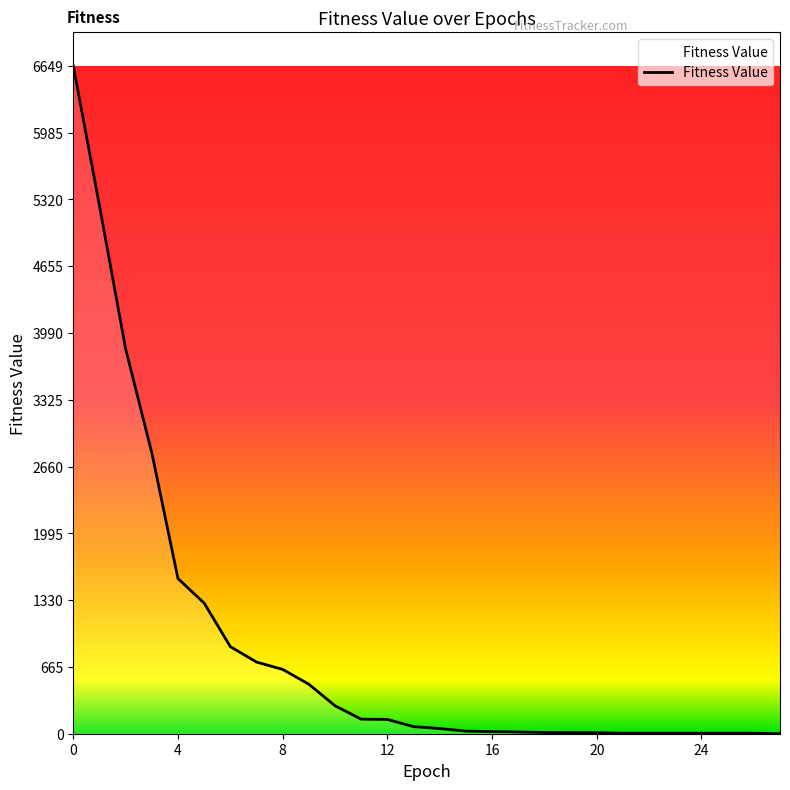

How many lines are shown in the chart?

1